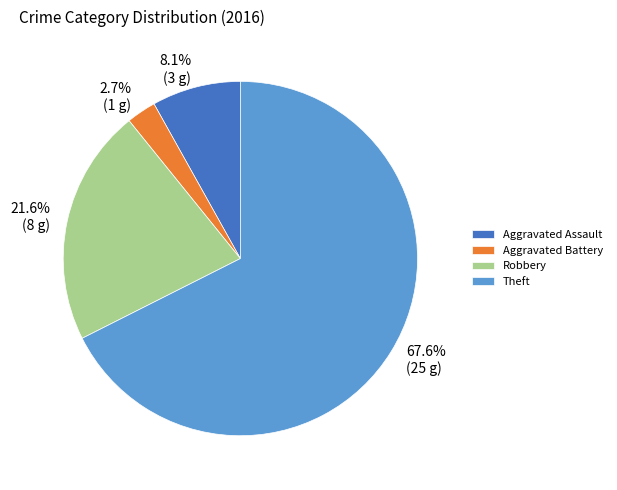

Rank the categories by value from highest to lowest.

Theft, Robbery, Aggravated Assault, Aggravated Battery